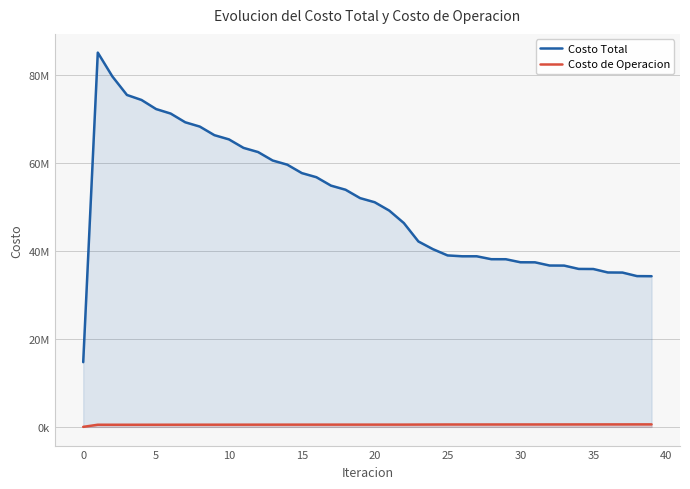

Does the chart have visible grid lines?

Yes